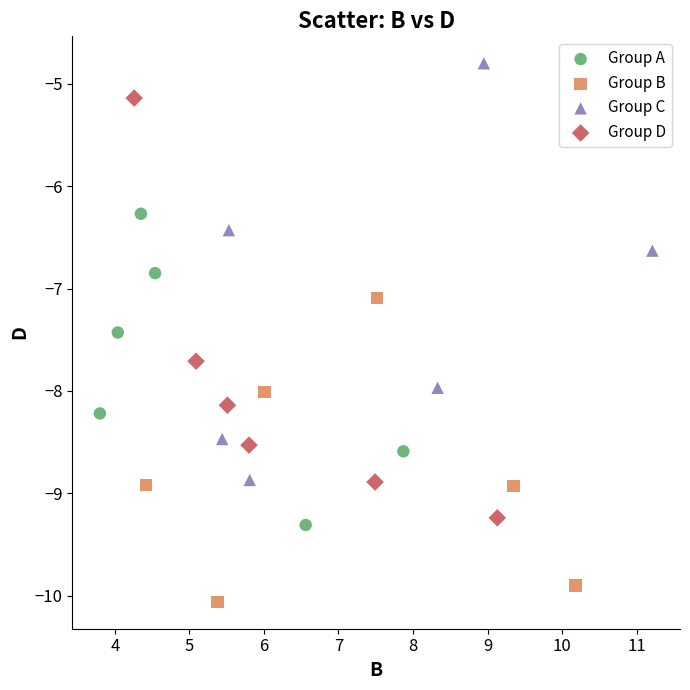

Which series has the largest Y range (max minus min)?

Group D